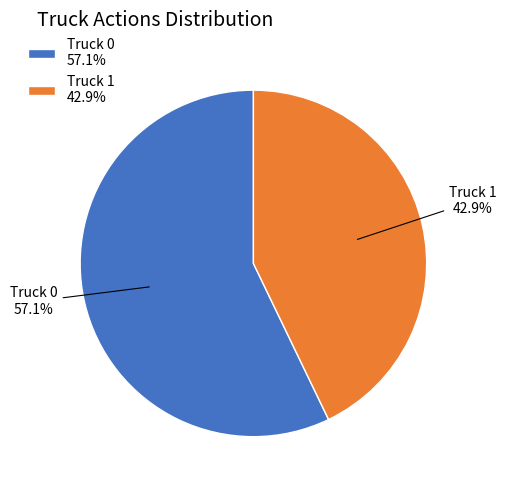

Which category has the smallest portion of the pie?

Truck 1